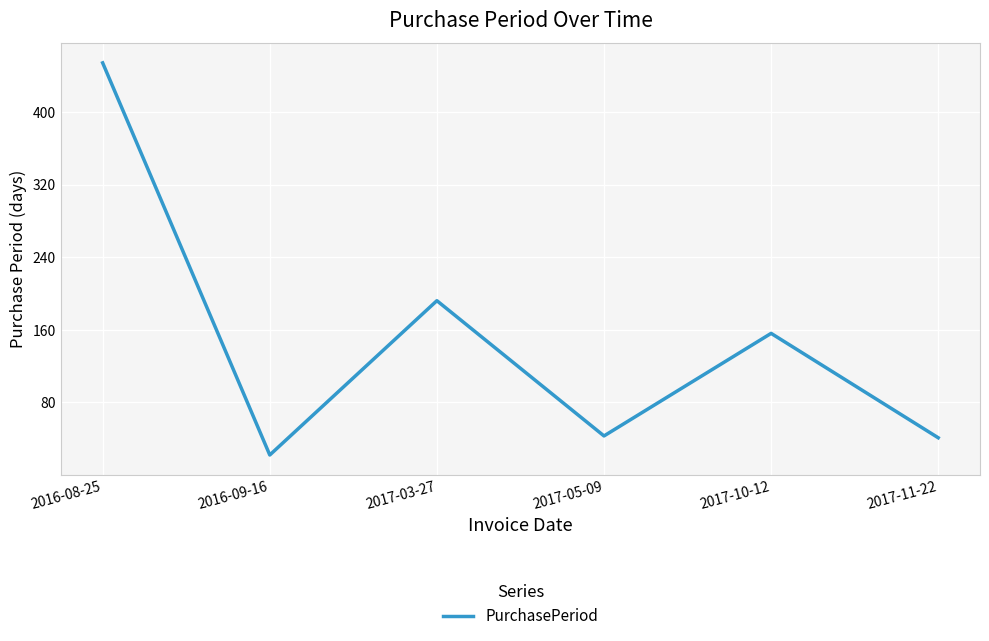

How many values are below 156?

3